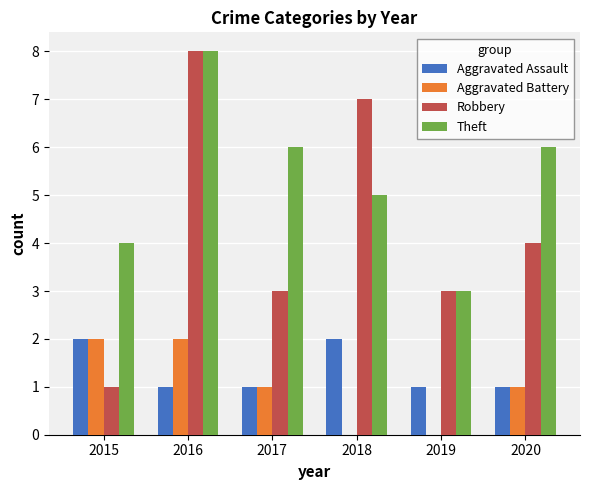

Reading left to right, extract all data points from this chart.

Aggravated Assault: 2	1	1	2	1	1
Aggravated Battery: 2	2	1	0	0	1
Robbery: 1	8	3	7	3	4
Theft: 4	8	6	5	3	6